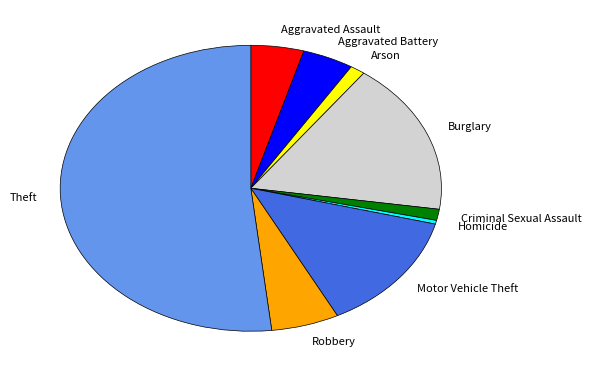

What is the ratio of the value at Theft to the value at Homicide?

123.0